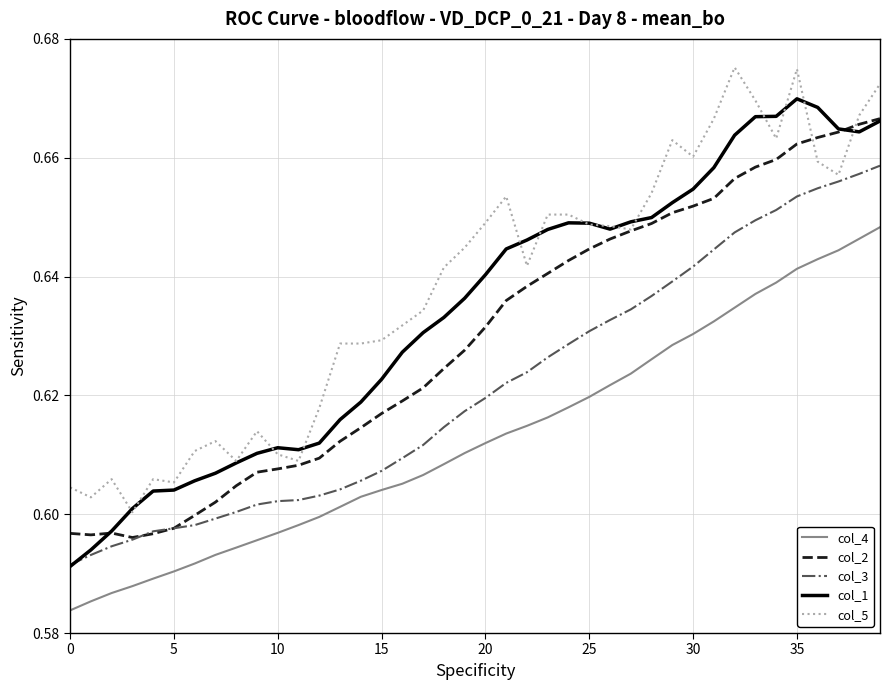

Count the number of data series in this chart.

5